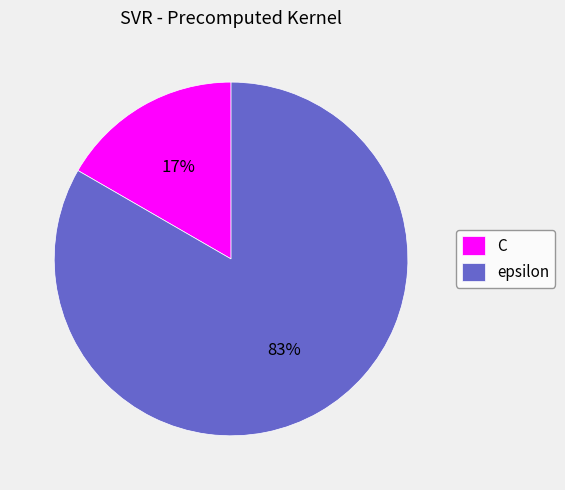

Count the number of slices in the pie.

2